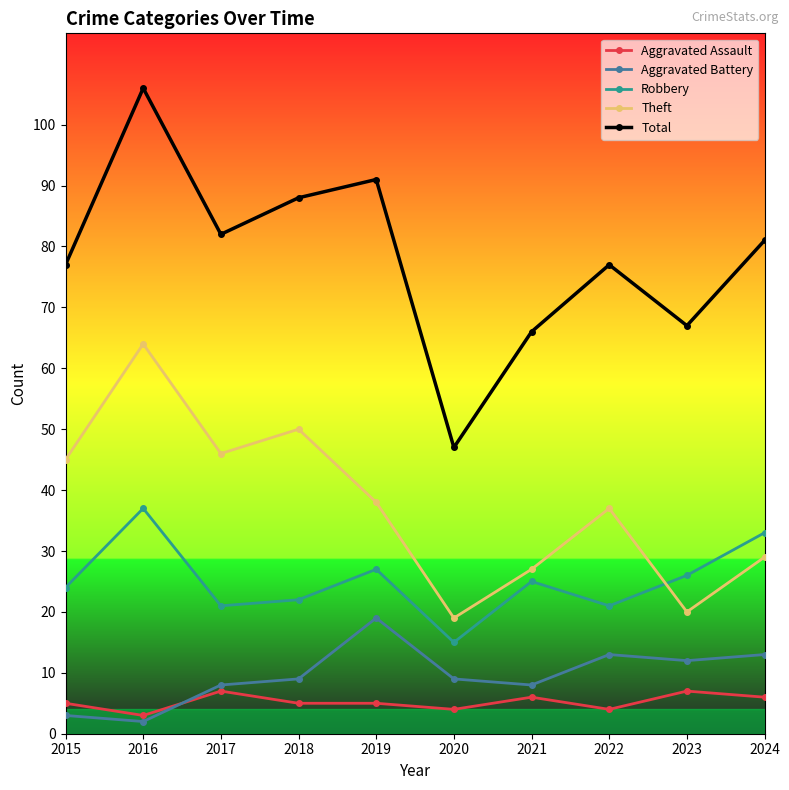

In Robbery, how many points are higher than both neighbors (excluding endpoints)?

3